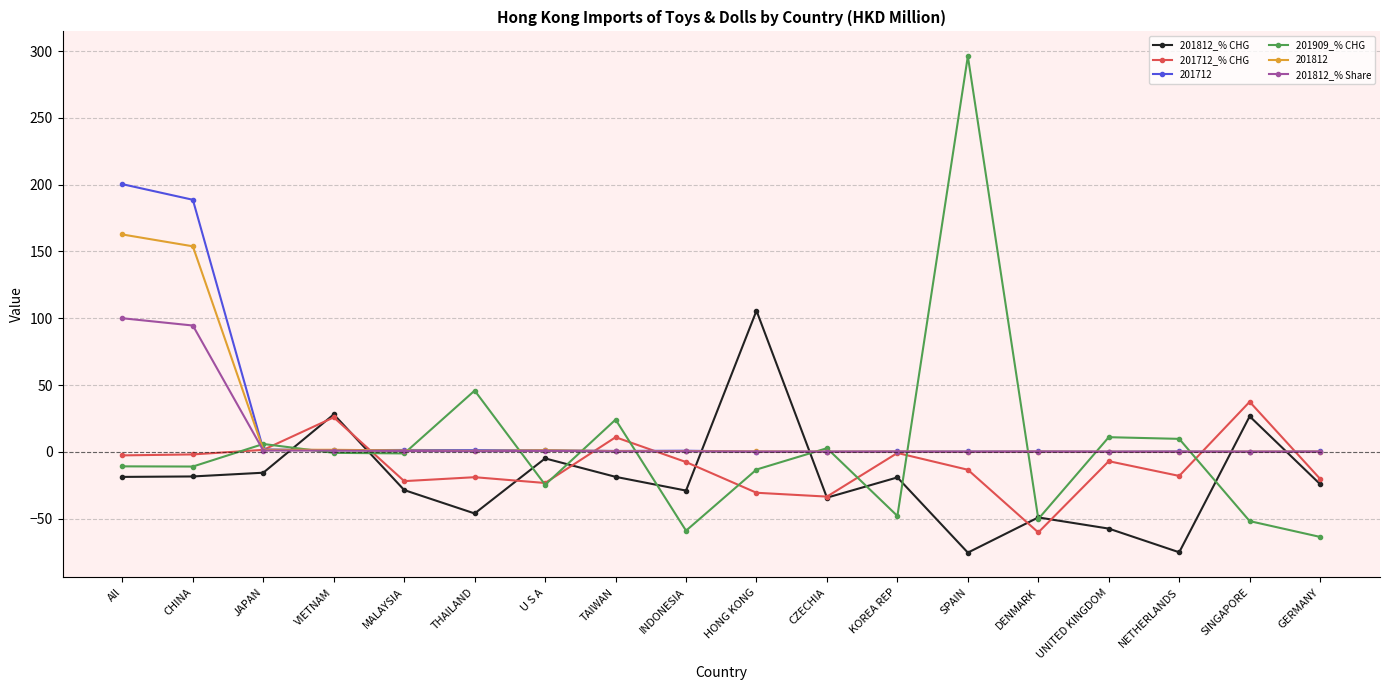

What is the difference between the maximum and minimum values in the 201812_% Share series?

100.0